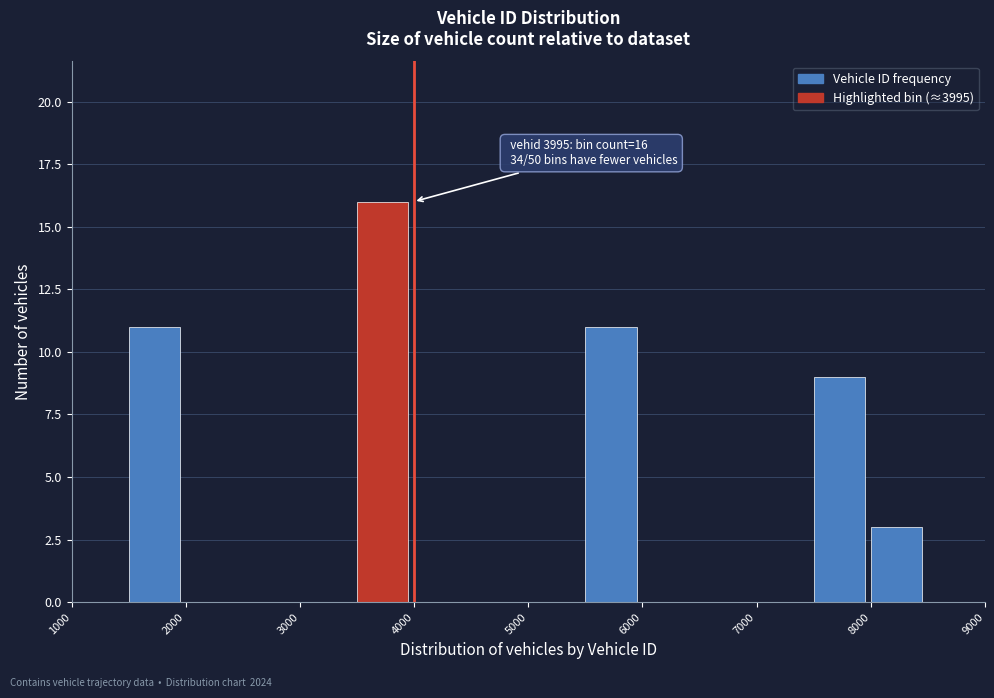

Over which range of the x-axis is the bar tallest?

3500 to 4000